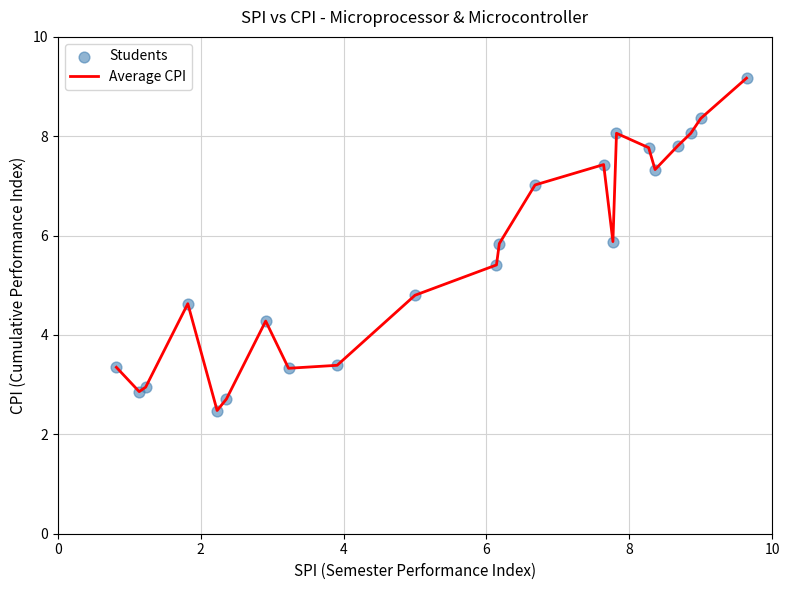

What is the greatest value displayed?

9.2